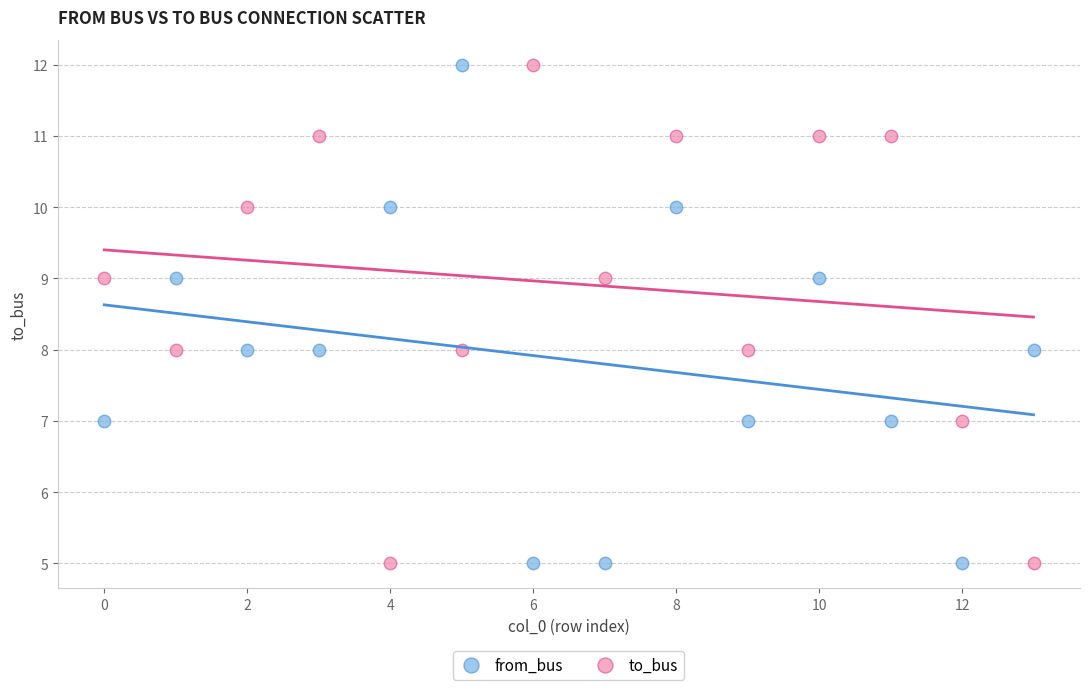

Across all data points, what is the range of Y values (max minus min)?

7